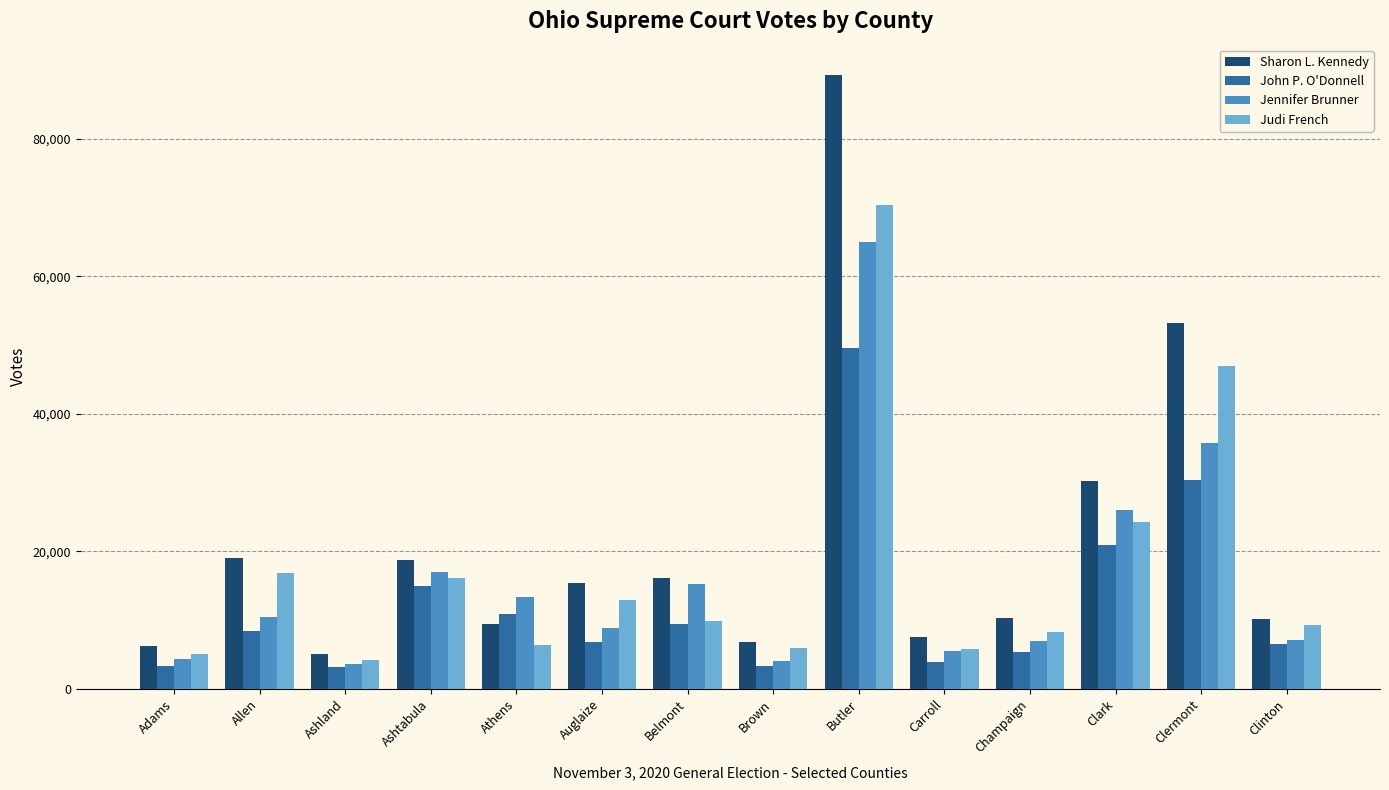

Which series has the largest range (max minus min)?

Sharon L. Kennedy